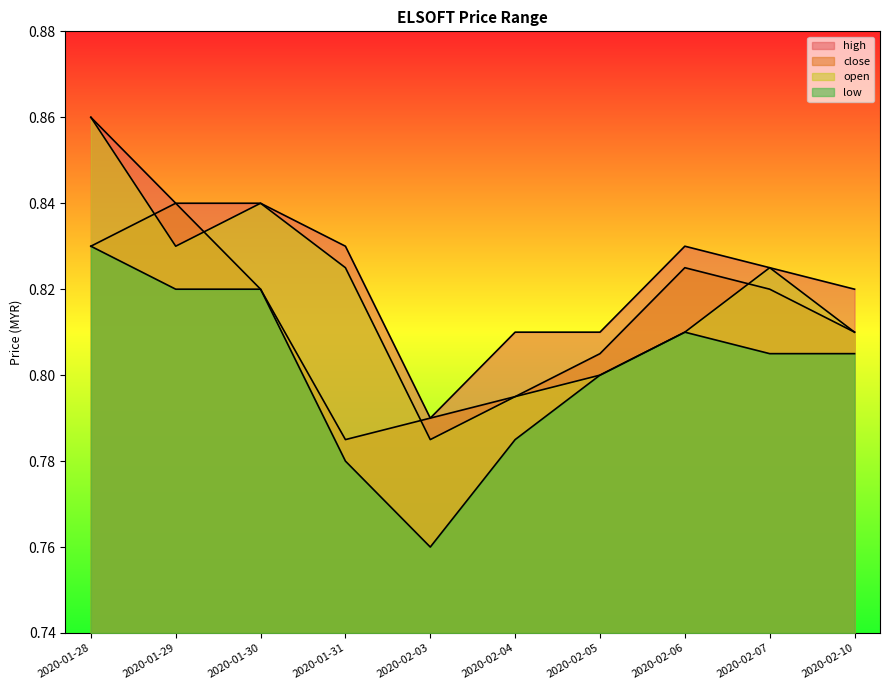

Which series has the largest total across all categories?

high